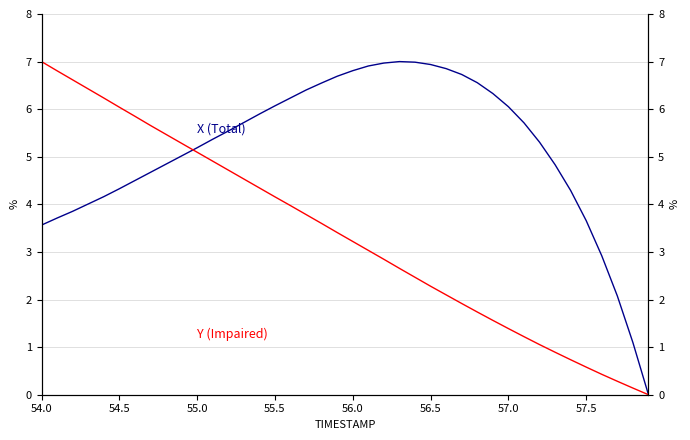

List the series in order of their overall mean, lowest first.

Y (Impaired), X (Total)